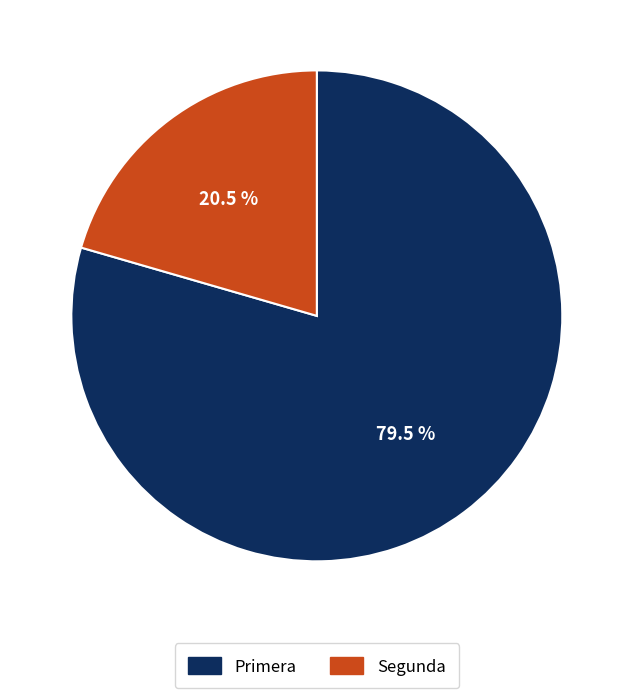

What is the ratio of the value at Segunda to the value at Primera?

0.3